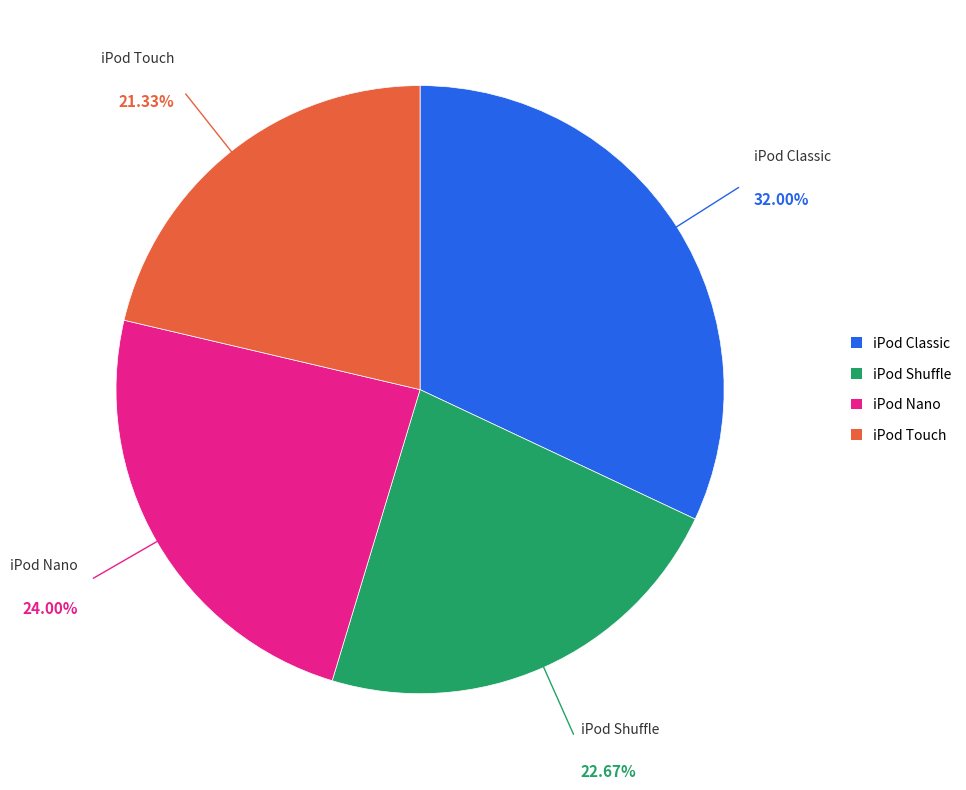

Does iPod Nano account for over 50% of the chart?

No